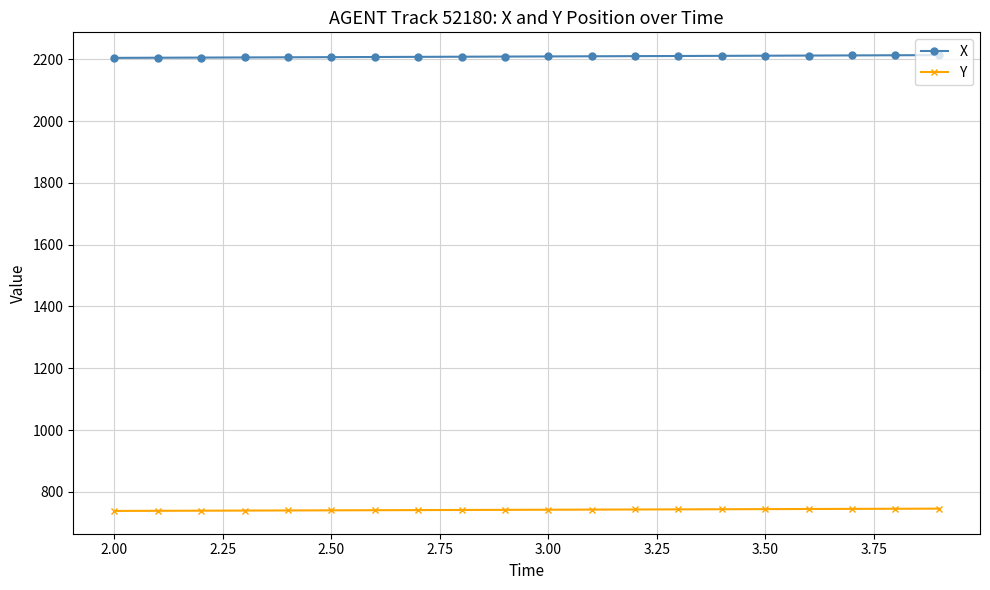

List the series in order of their peak value, highest first.

X, Y